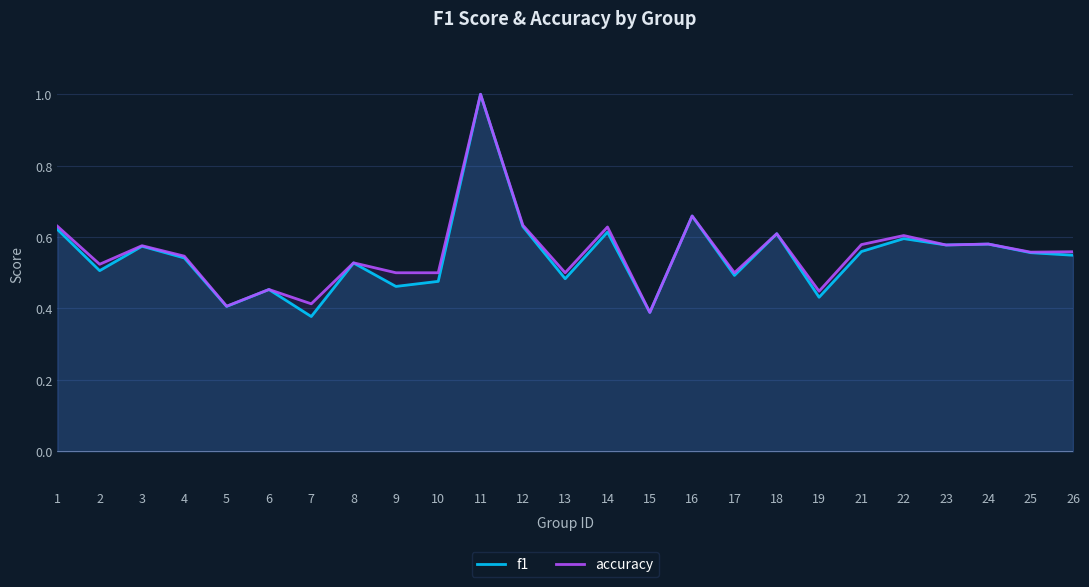

Which category has the highest value in the accuracy series?

11